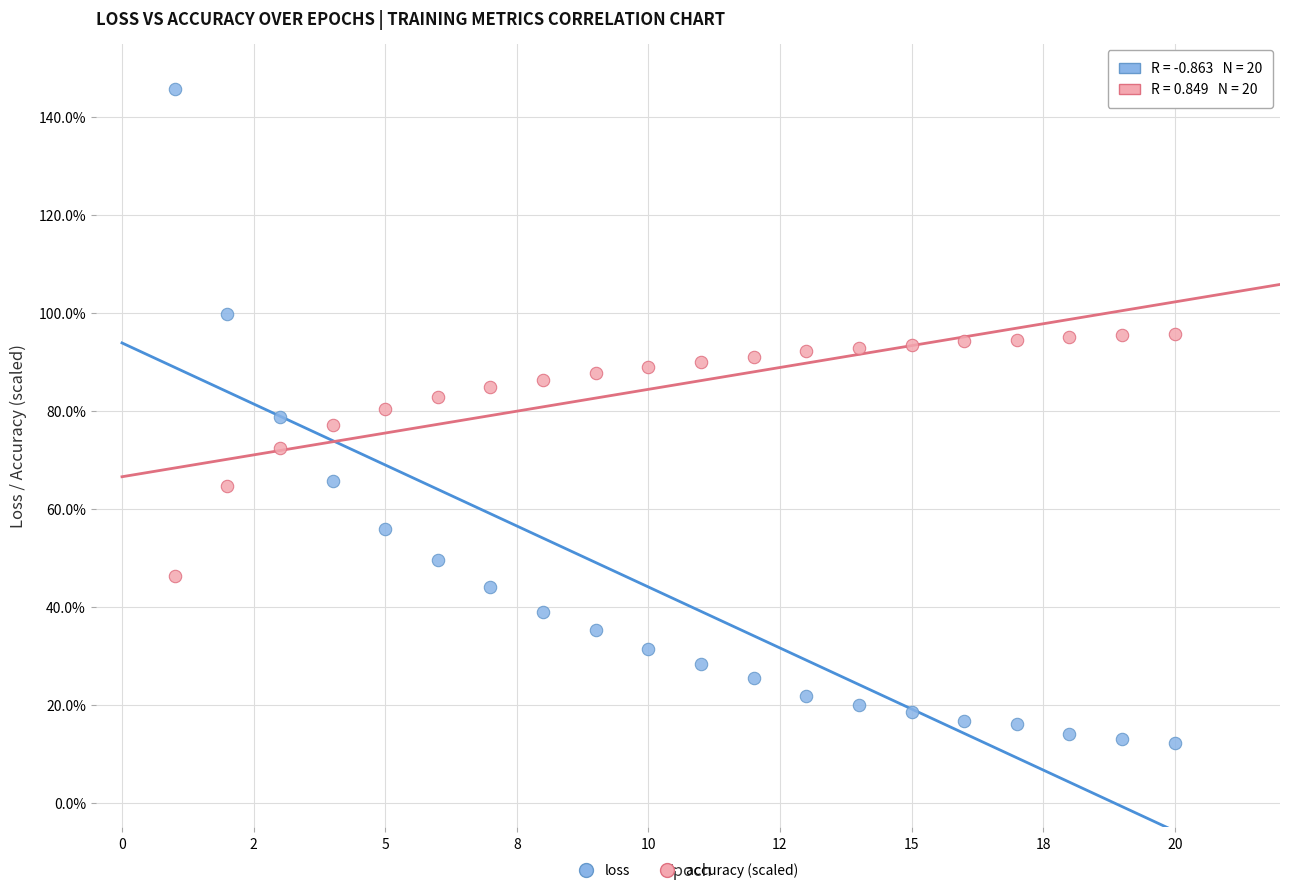

Which series reaches the maximum Y coordinate?

loss